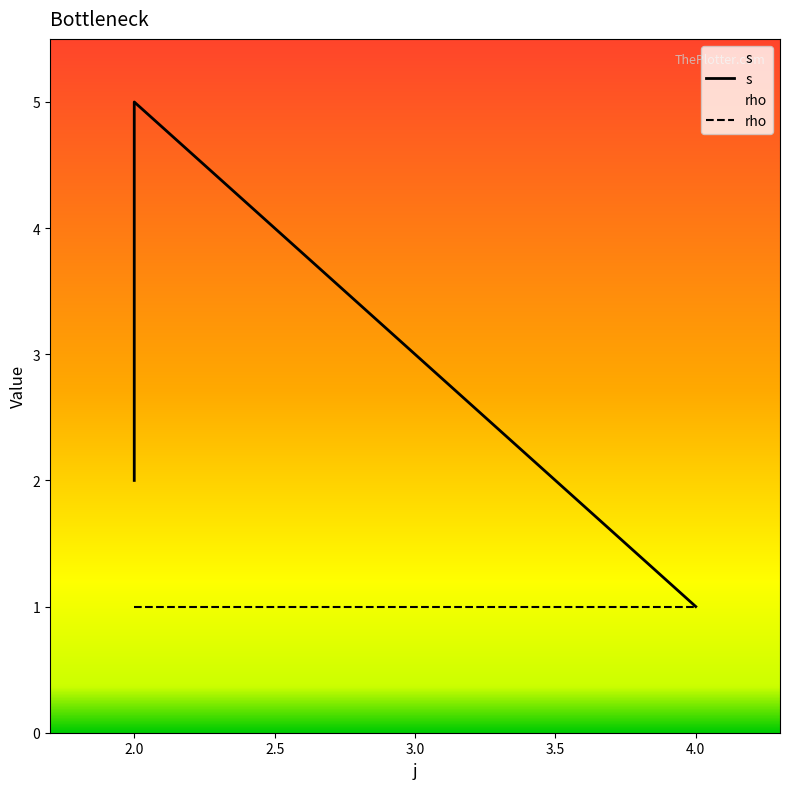

Reading left to right, what are all the values shown in this chart?

s: 2	3	4	5	1
rho: 1	1	1	1	1